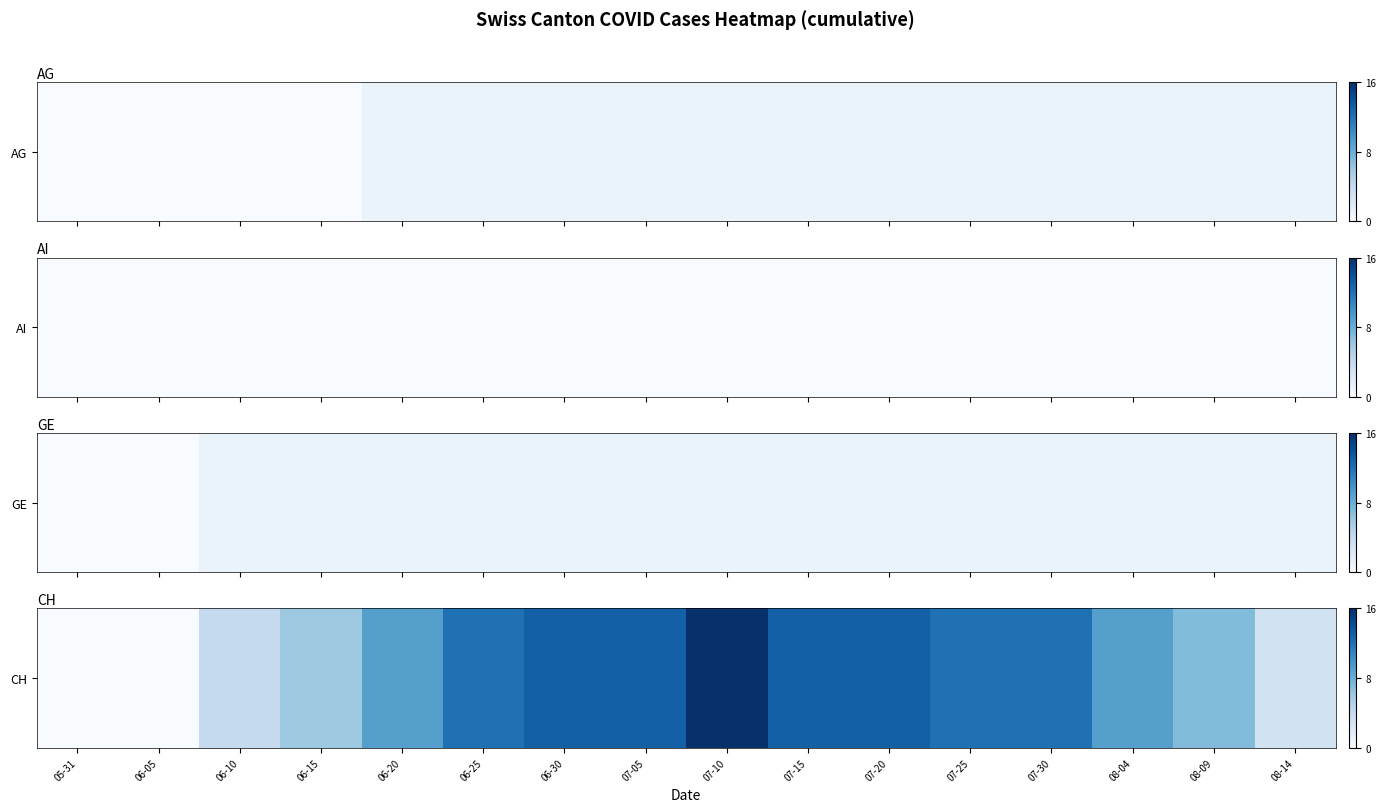

What is the sum of all values?

142